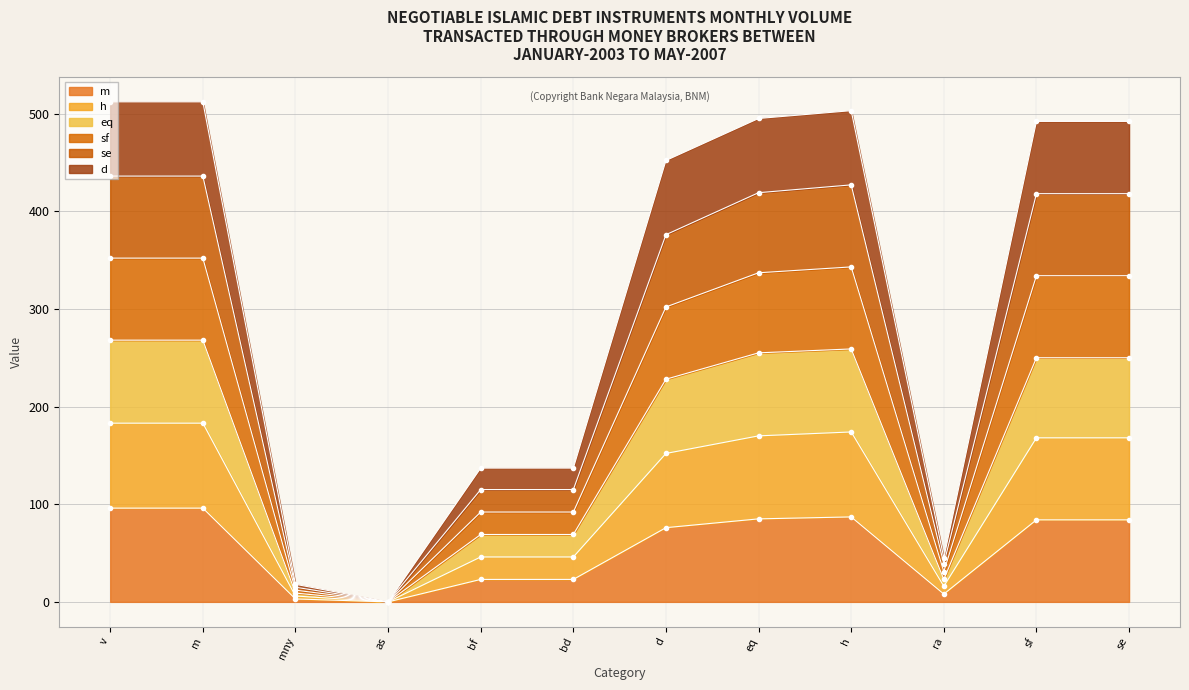

Is the value of eq at h greater than the value of h at as?

Yes